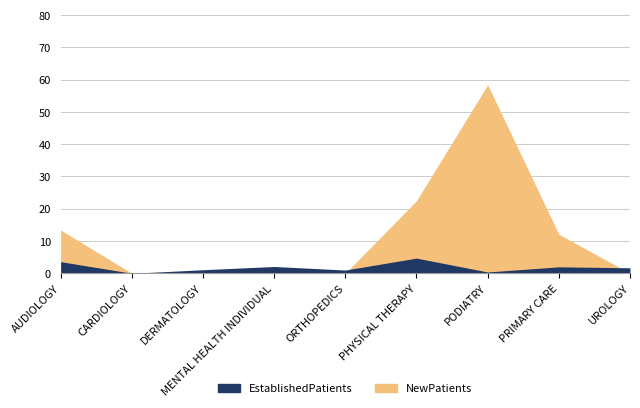

At which category does EstablishedPatients reach its first local valley?

CARDIOLOGY